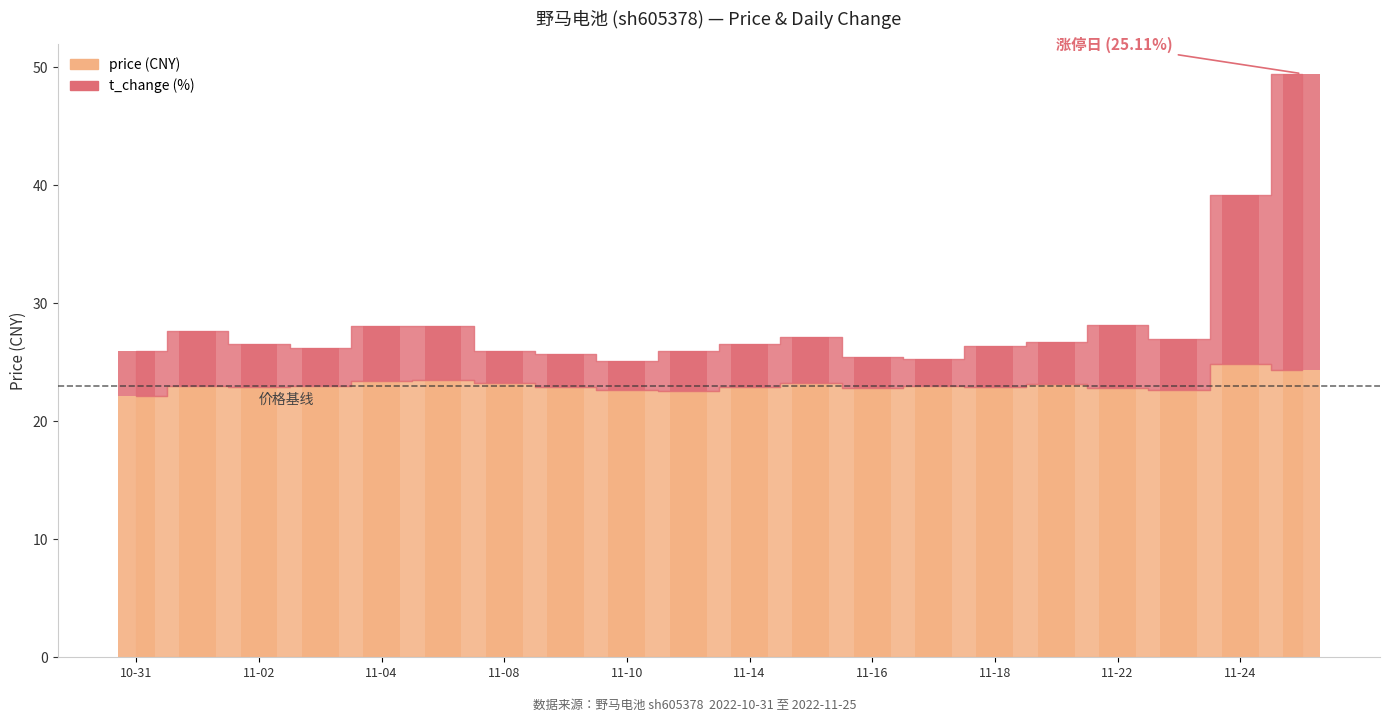

Between 2022-11-09 and 2022-11-25, which series saw the biggest shift?

t_change